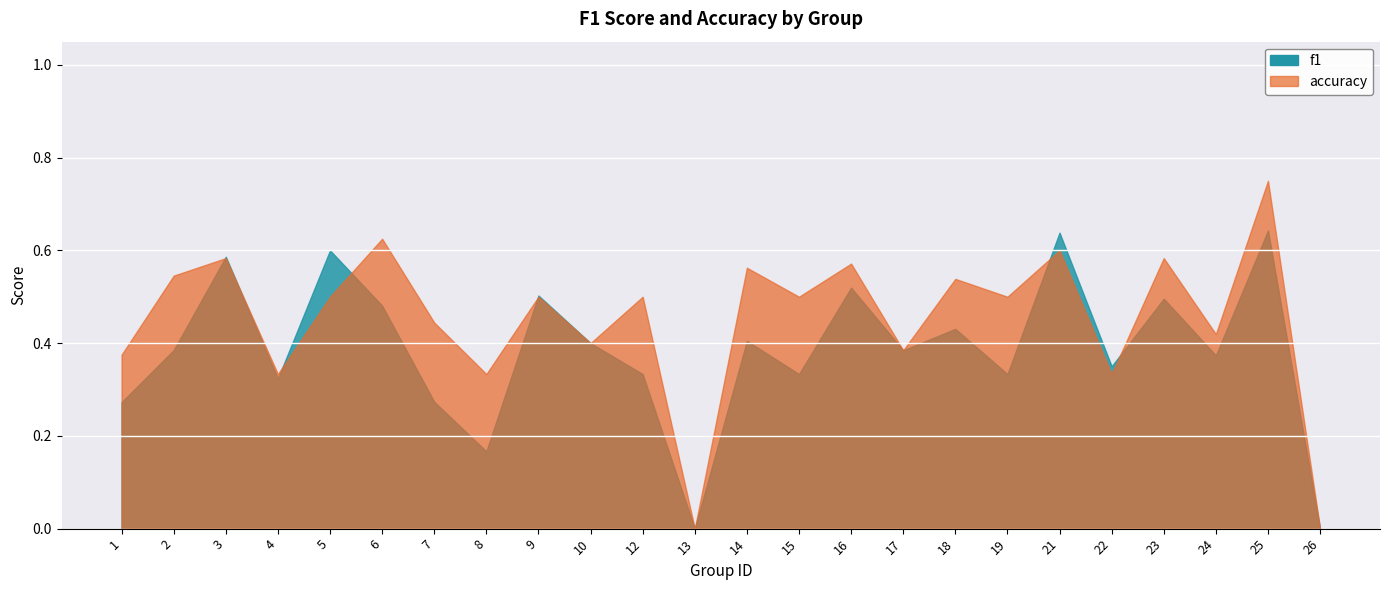

How many series are shown in this chart?

2